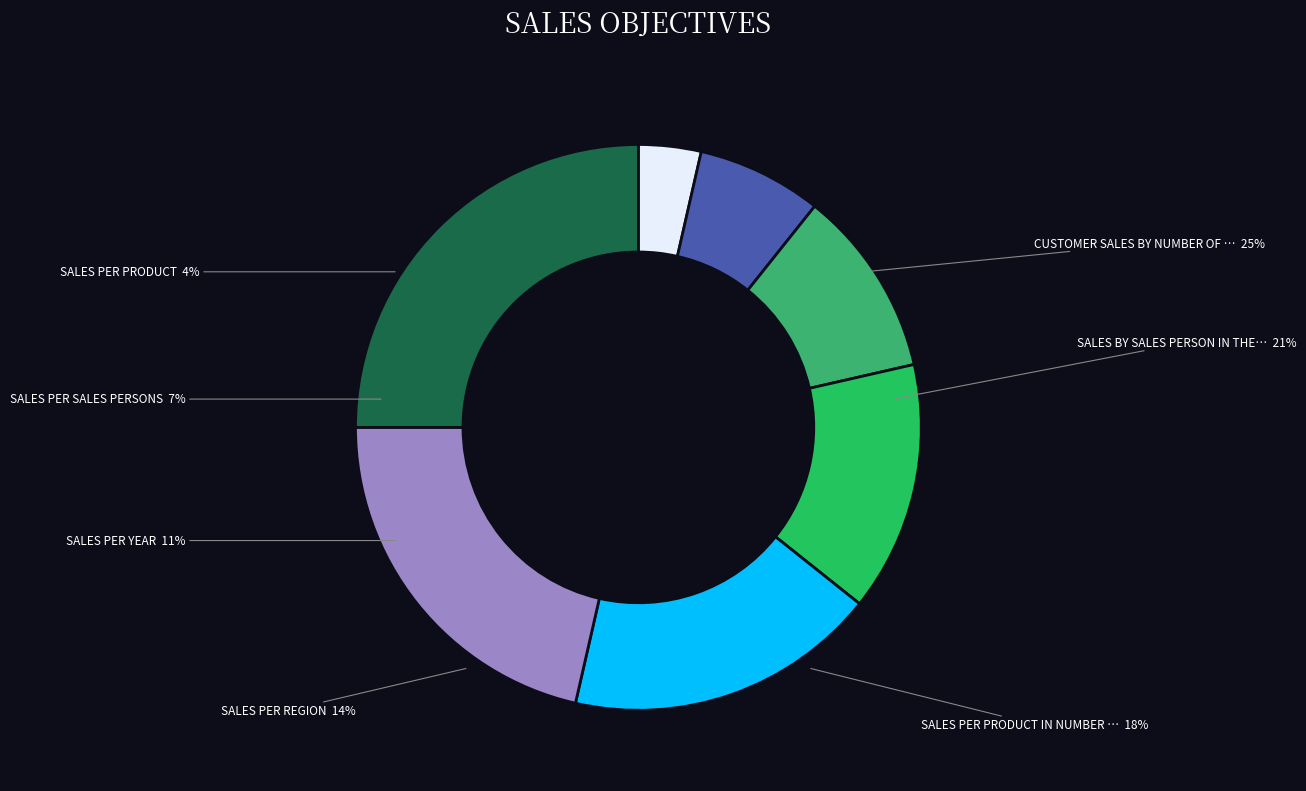

How many segments does this pie chart have?

7